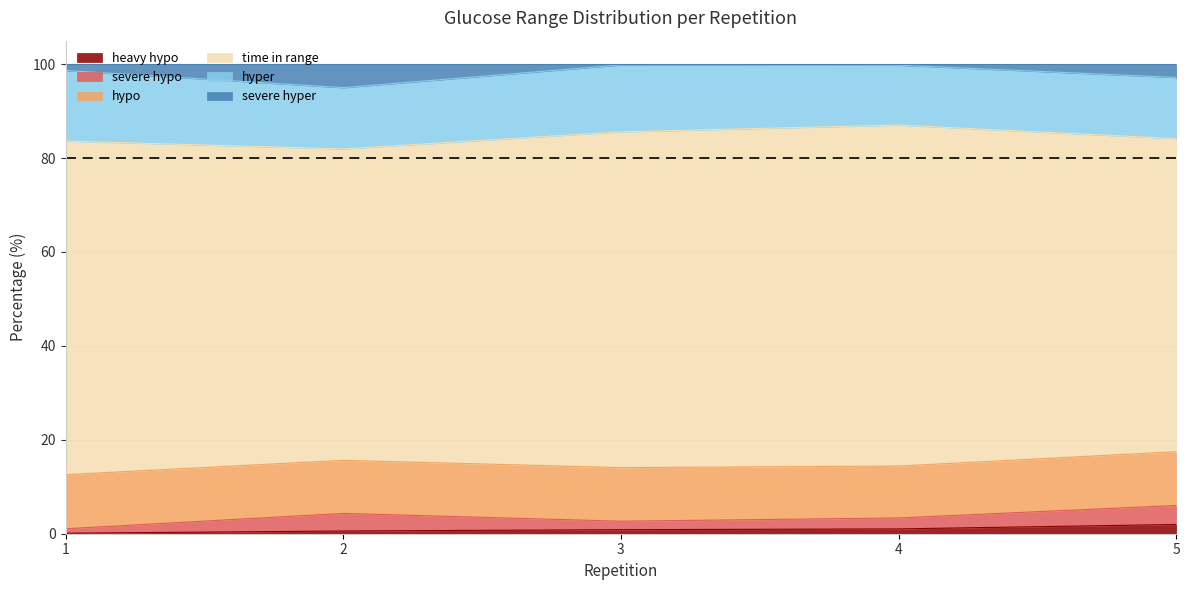

Reading left to right, extract all data points from this chart.

heavy hypo: 1=0.1	2=0.6	3=0.9	4=1.0	5=2.0
severe hypo: 1=0.9	2=3.7	3=1.8	4=2.3	5=4.1
hypo: 1=11.5	2=11.3	3=11.4	4=11.1	5=11.4
time in range: 1=71.0	2=66.3	3=71.5	4=72.6	5=66.7
hyper: 1=15.0	2=13.1	3=14.2	4=12.7	5=13.0
severe hyper: 1=1.4	2=5.0	3=0.2	4=0.2	5=2.8